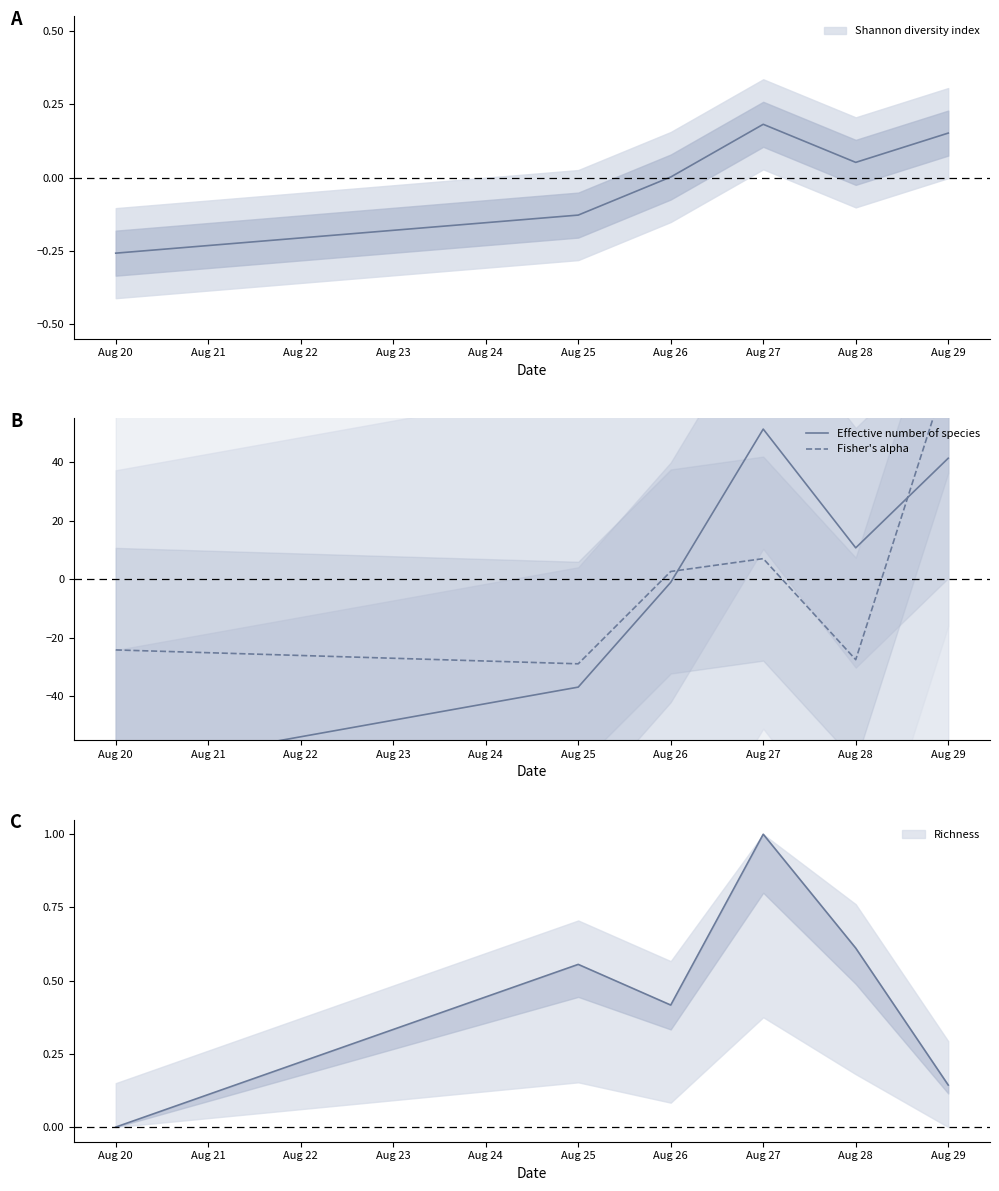

Which has a higher value, Aug 28 or Aug 20?

Aug 28